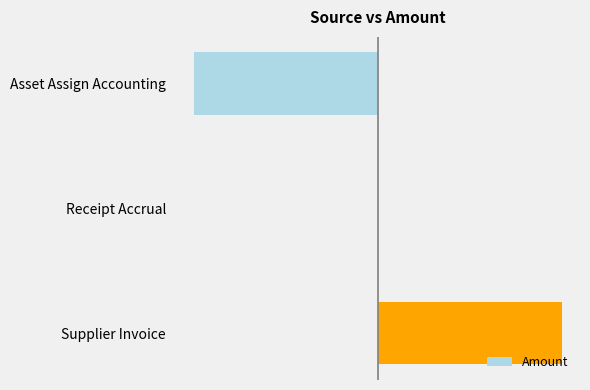

How many values exceed 0?

1